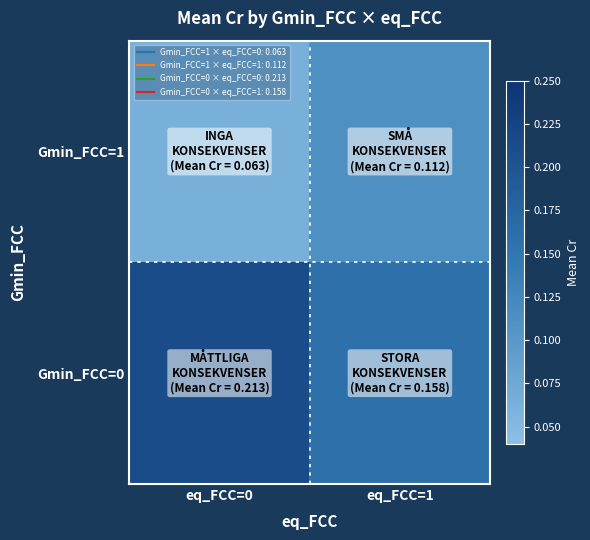

Reading left to right, extract all data points from this chart.

Gmin_FCC=1: eq_FCC=0=0.1	eq_FCC=1=0.1
Gmin_FCC=0: eq_FCC=0=0.2	eq_FCC=1=0.2